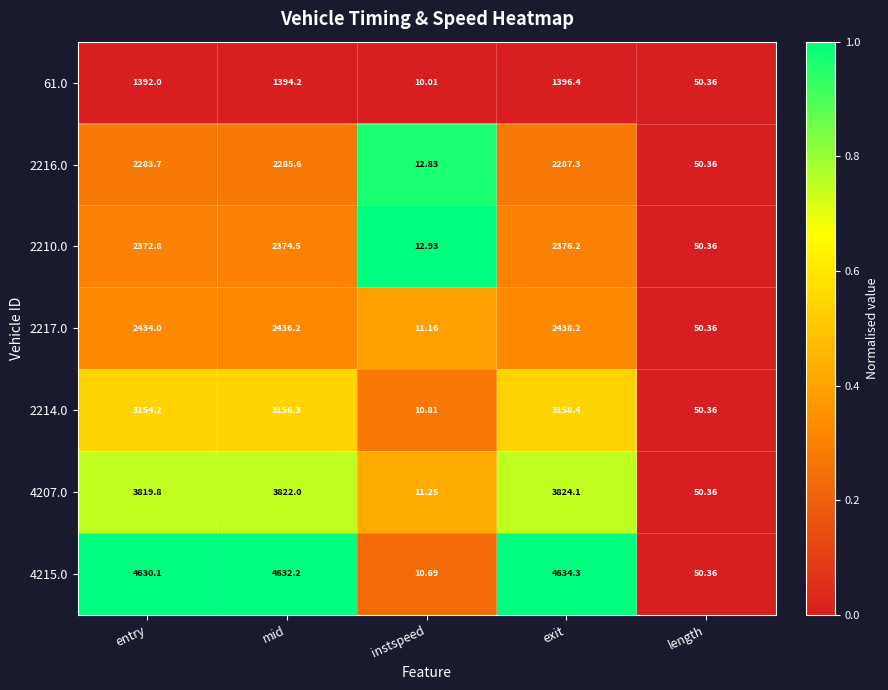

Where is 4207.0 nearest to the value 1917?

length